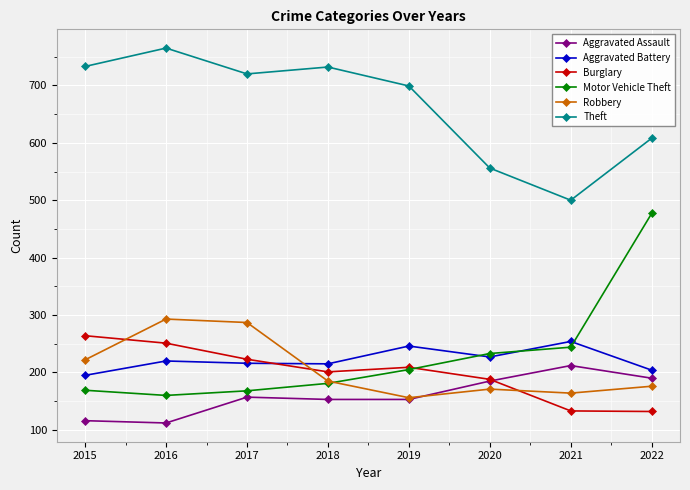

True or false: Aggravated Battery has a value of 133 at 2022.

False